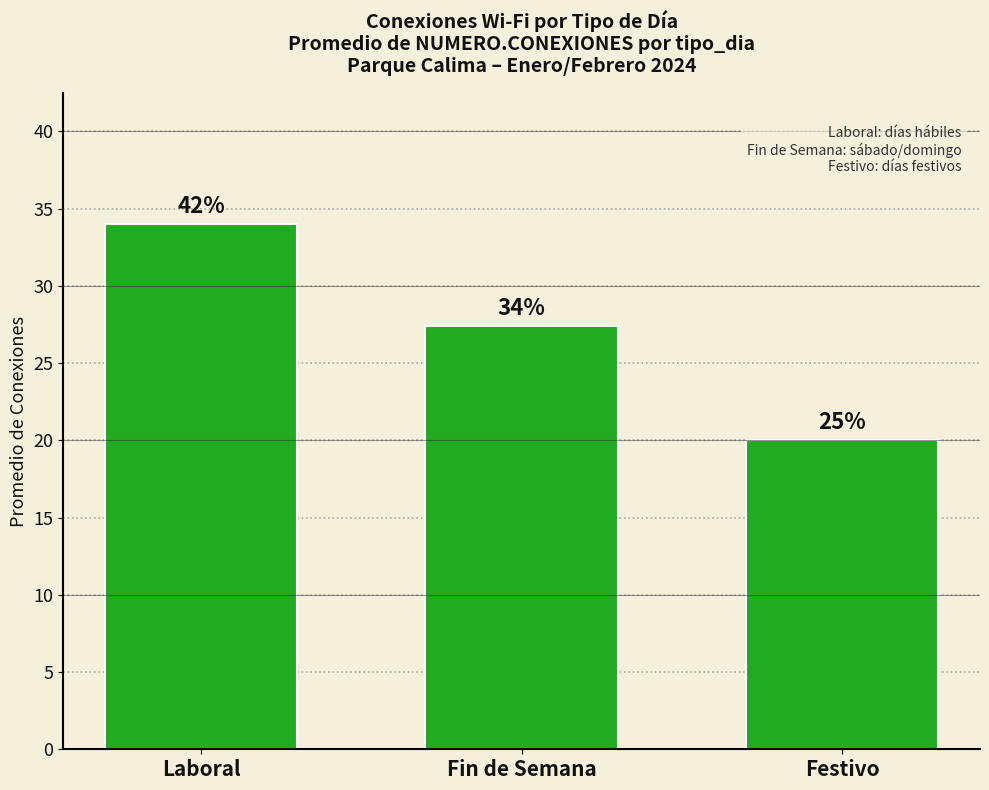

What is the sum of the values at Fin de Semana and Laboral?

61.4